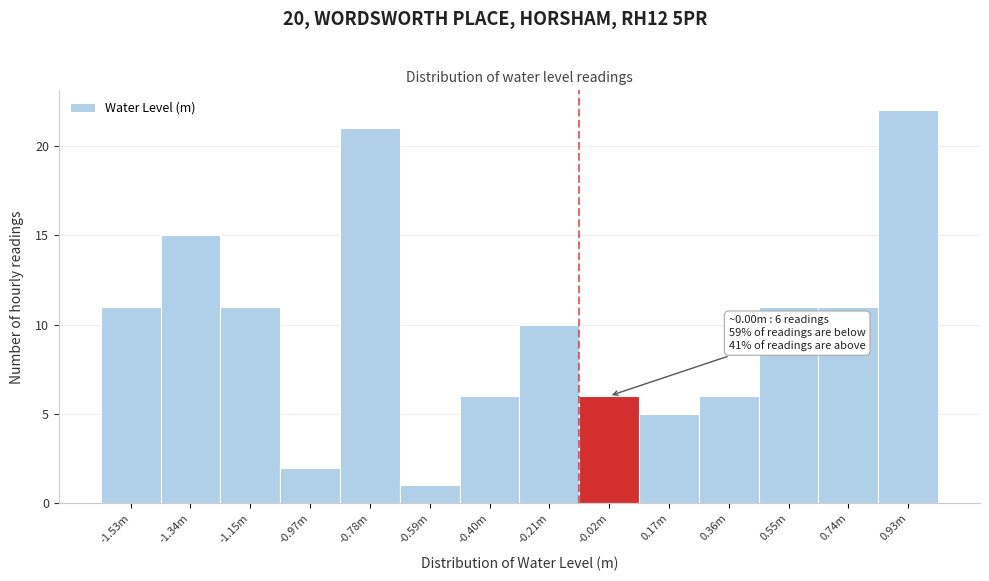

Reading left to right, transcribe all the data shown in this chart.

11	15	11	2	21	1	6	10	6	5	6	11	11	22